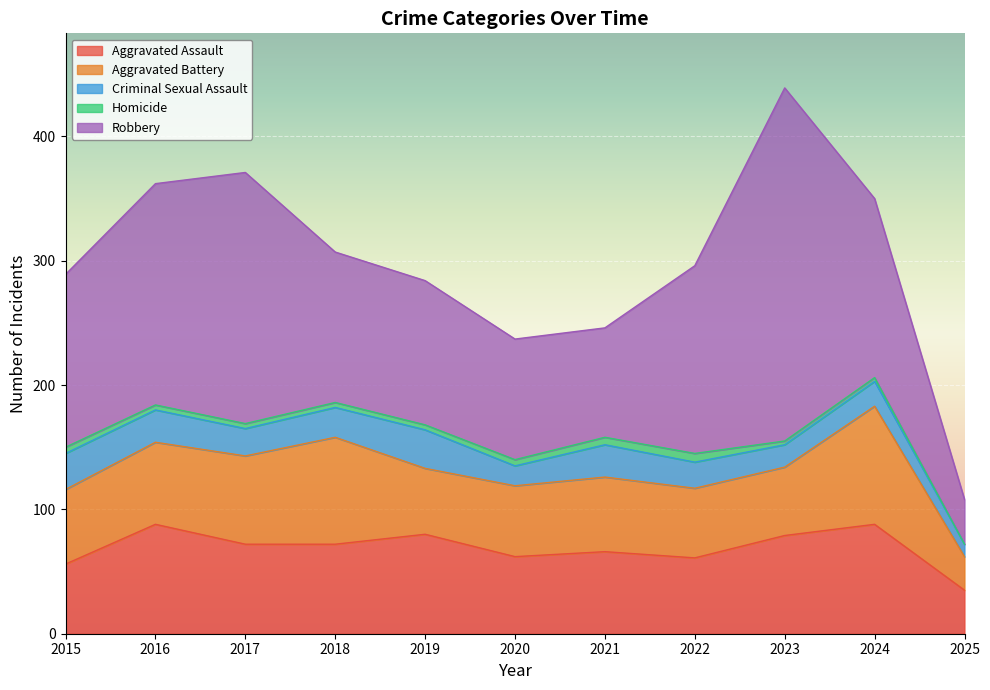

Is it true that Aggravated Assault equals 100 at 2018?

False